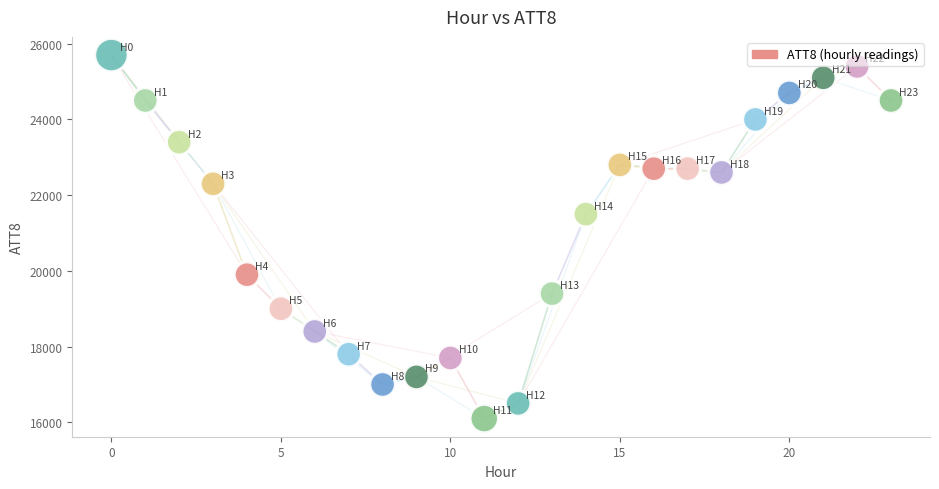

What Y value in the scatter plot is closest to 20900?

21500